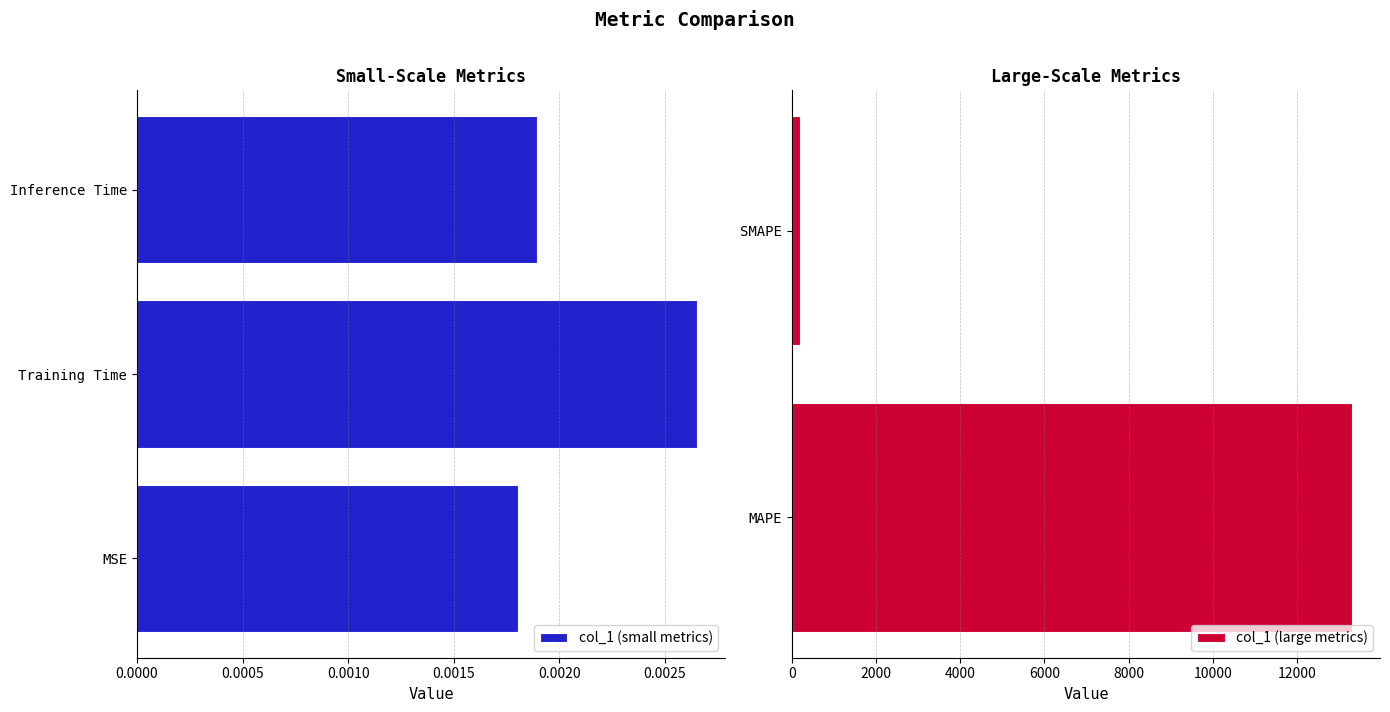

Reading right to left, transcribe all the data shown in this chart.

0.0	0.0	197.0	13301.2	0.0